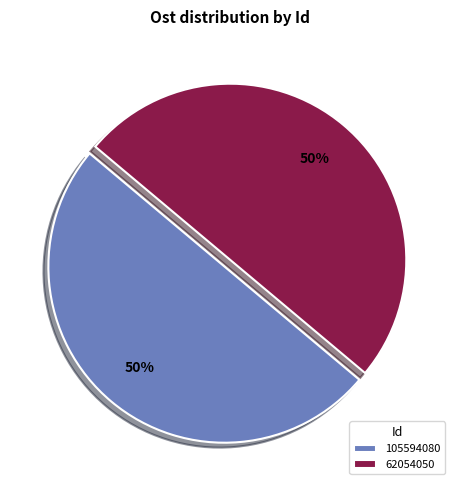

Do 105594080 and 62054050 together represent more than half of the pie?

Yes